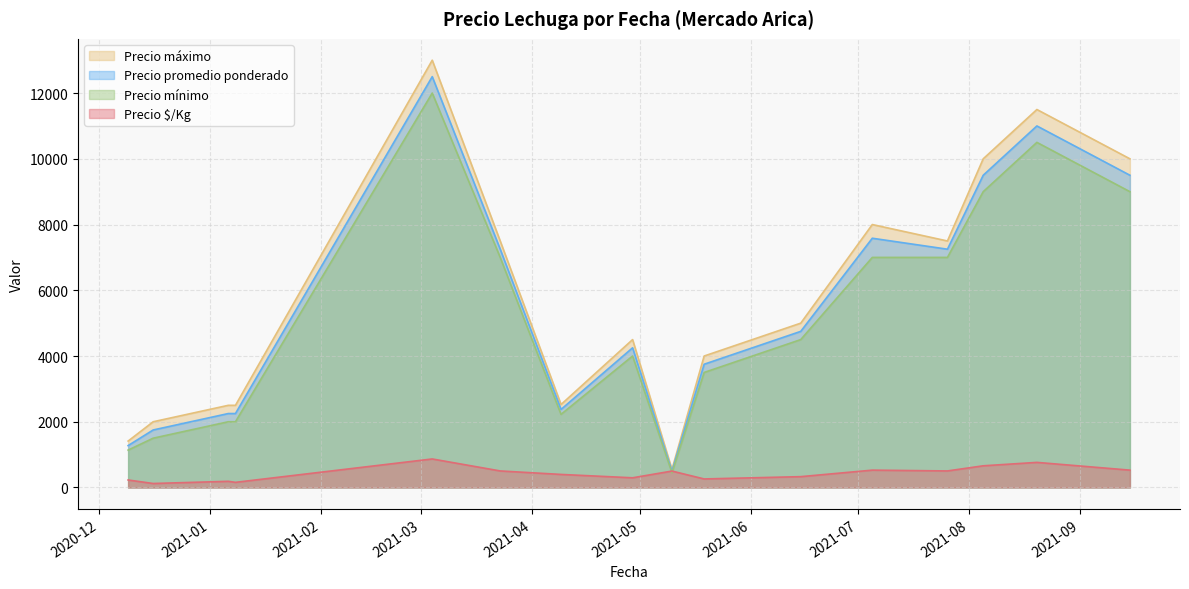

At which category does Precio $/Kg reach its first local valley?

2020-12-16